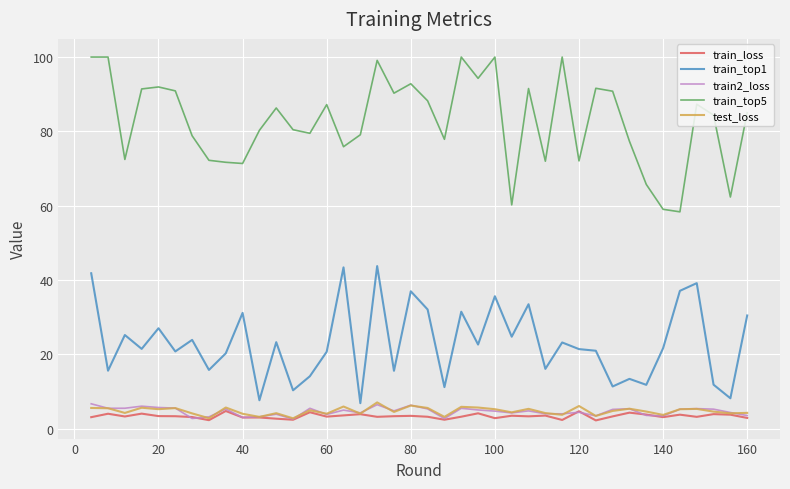

What is the average value of the test_loss series?

4.7